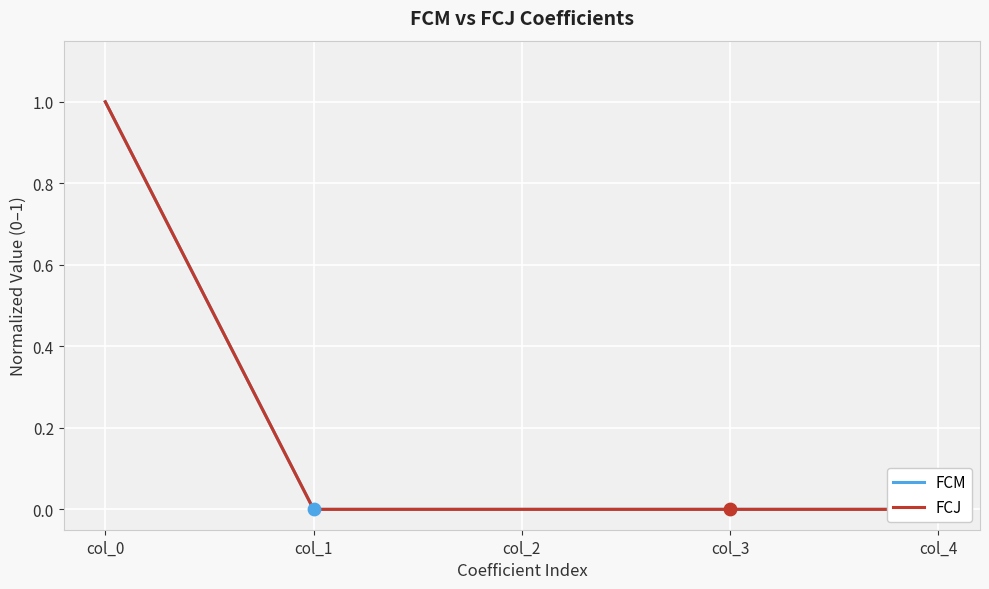

Between col_0 and col_3, which series saw the biggest shift?

FCJ